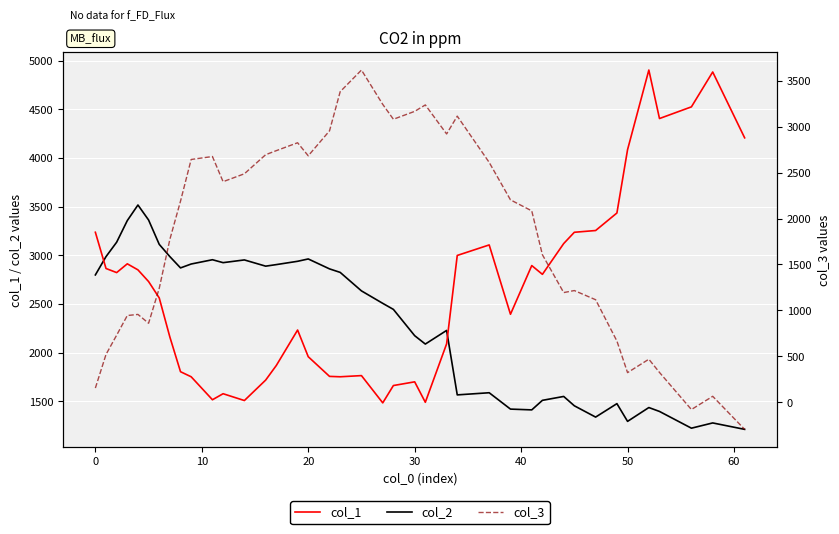

Reading right to left, what are all the values shown in this chart?

col_2: 1212	1278	1224	1396	1436	1294	1476	1338	1454	1550	1510	1412	1420	1588	1566	2228	2088	2174	2444	2506	2634	2824	2860	2962	2938	2904	2888	2952	2924	2954	2910	2870	2986	3112	3362	3516	3356	3134	2986	2798
col_1: 4206	4882	4524	4404	4902	4084	3434	3254	3236	3120	2804	2894	2394	3106	2998	2090	1490	1700	1662	1484	1764	1752	1756	1958	2232	1868	1718	1508	1578	1516	1752	1804	2160	2562	2730	2850	2912	2822	2864	3236
col_3: -296	64	-80	324	468	322	666	1116	1216	1194	1606	2084	2204	2612	3116	2922	3238	3168	3082	3244	3618	3382	2956	2684	2826	2740	2696	2488	2402	2676	2644	2190	1774	1240	860	956	944	730	520	154